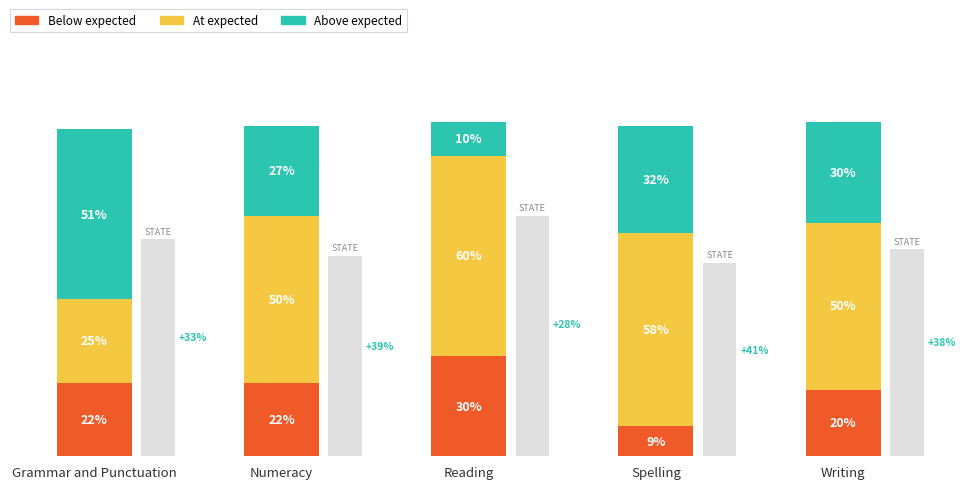

What is the sum of the At expected values at Reading and Numeracy?

110